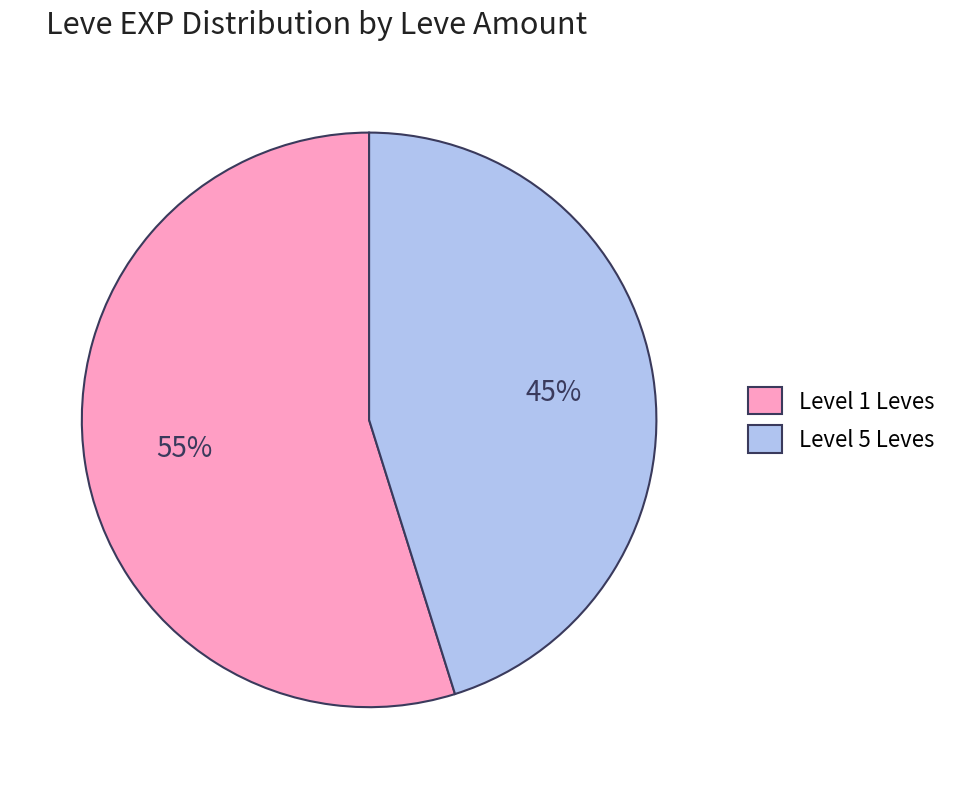

Rank the categories by value from lowest to highest.

Level 5 Leves, Level 1 Leves